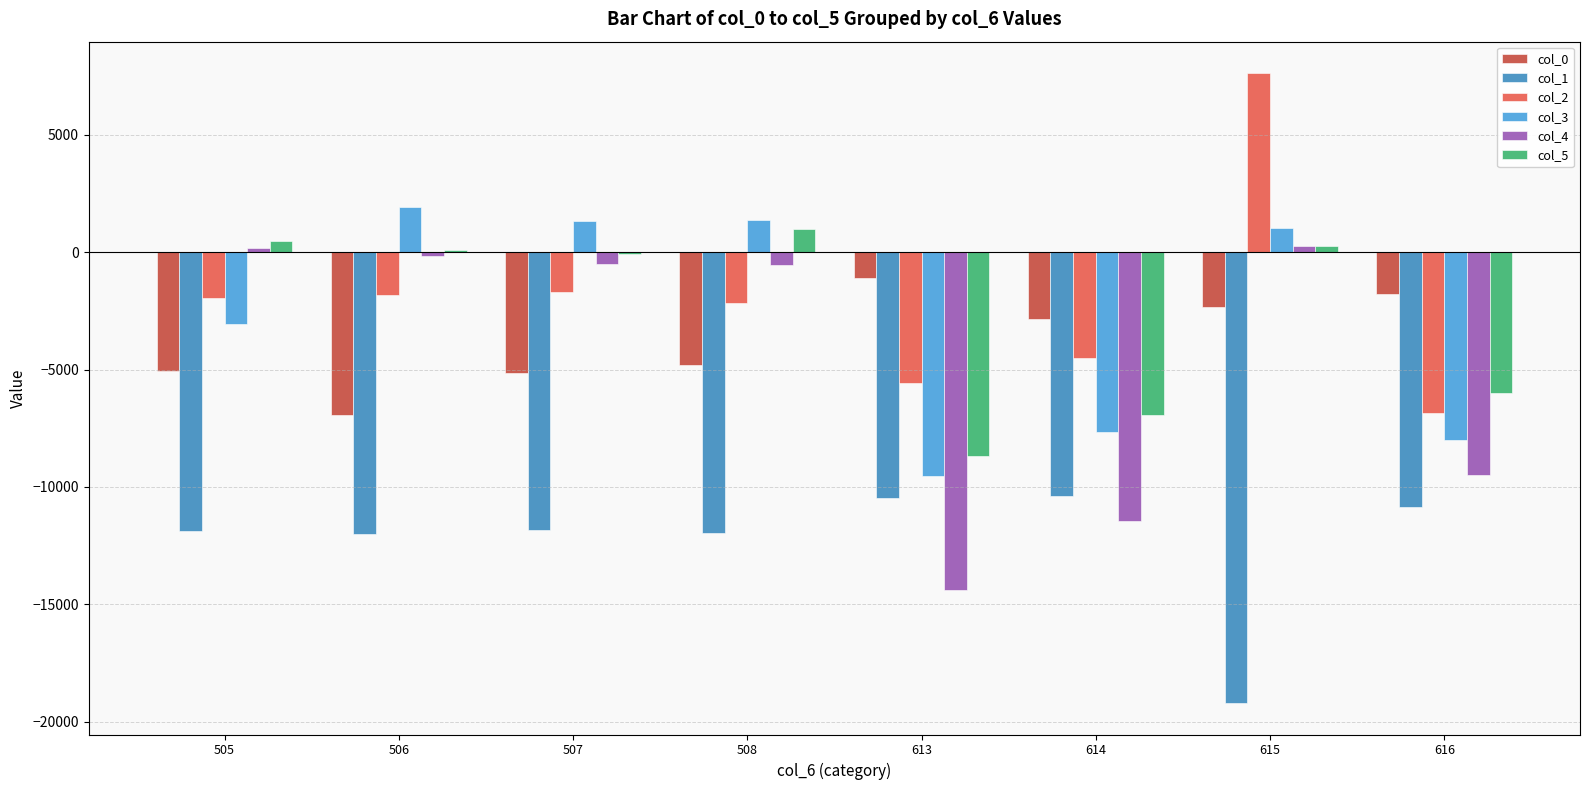

True or false: col_1 has a value of -2788 at 614.

False